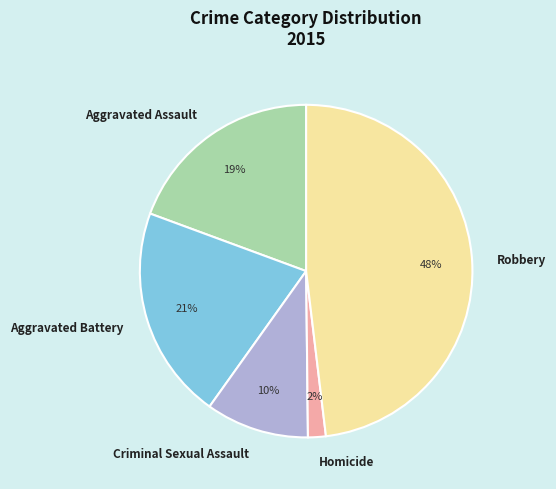

Between Criminal Sexual Assault and Aggravated Battery, which is larger?

Aggravated Battery